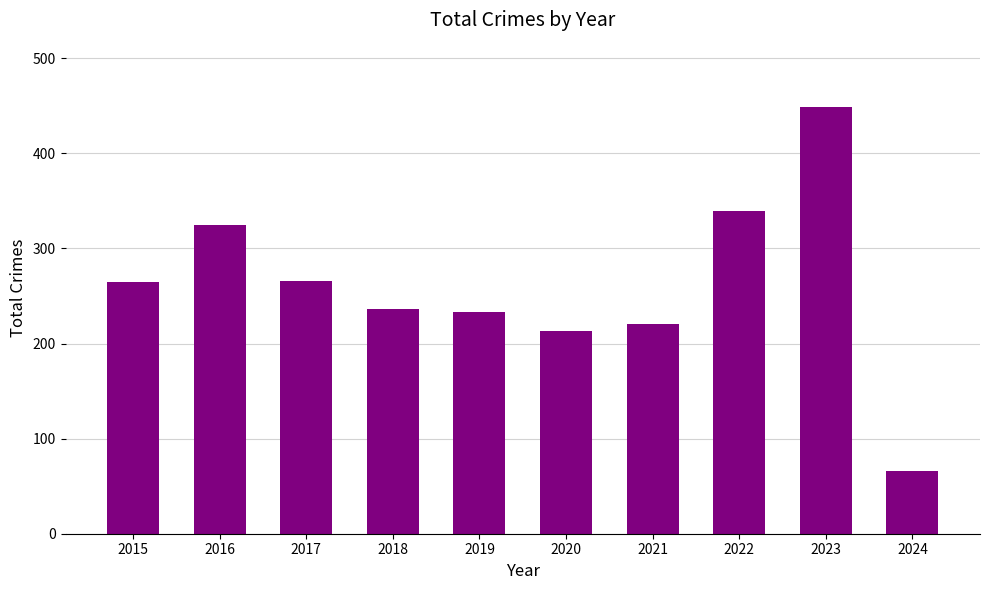

What is the ratio of the value at 2018 to the value at 2020?

1.1